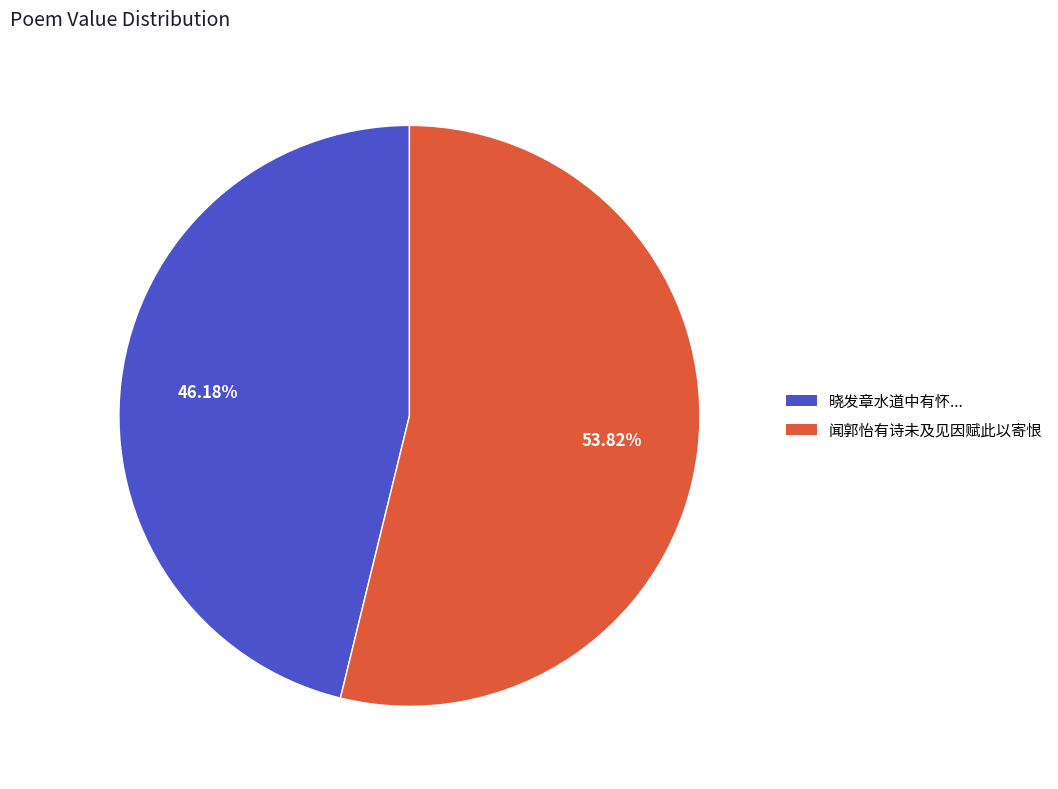

Rank the categories by value from highest to lowest.

闻郭怡有诗未及见因赋此以寄恨, 晓发章水道中有怀...